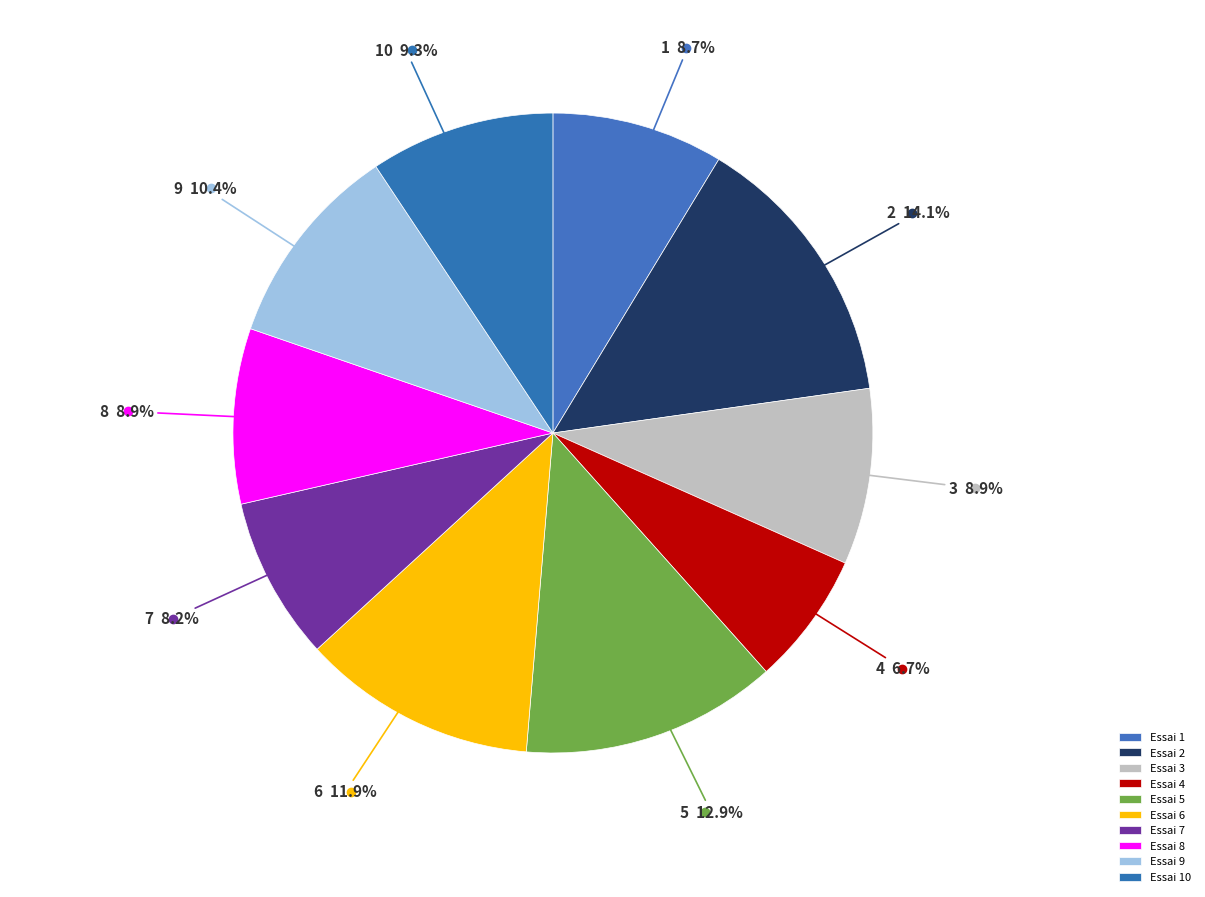

How many slices are in this pie chart?

10